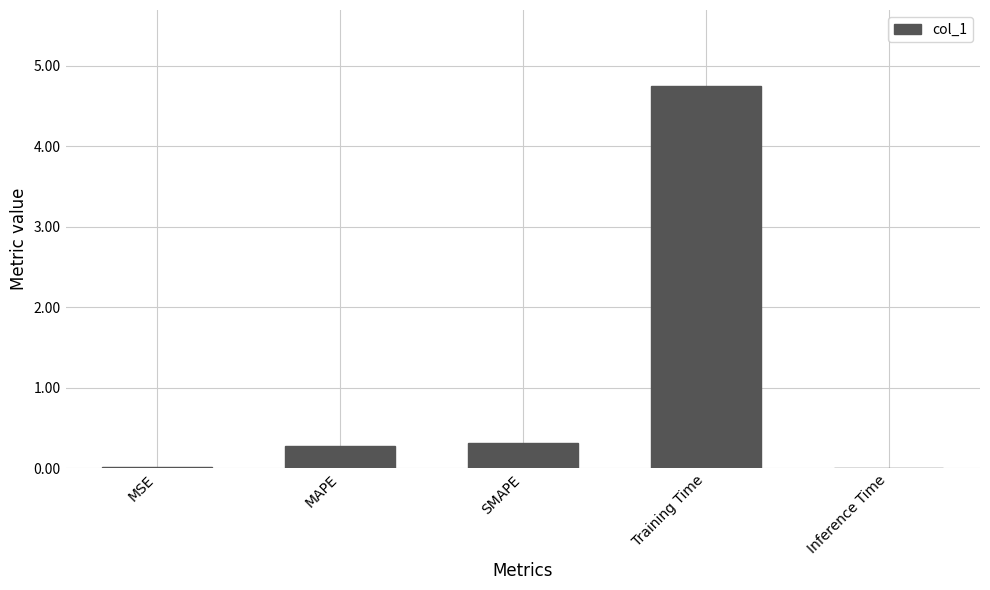

What is the maximum value shown in the chart?

4.7